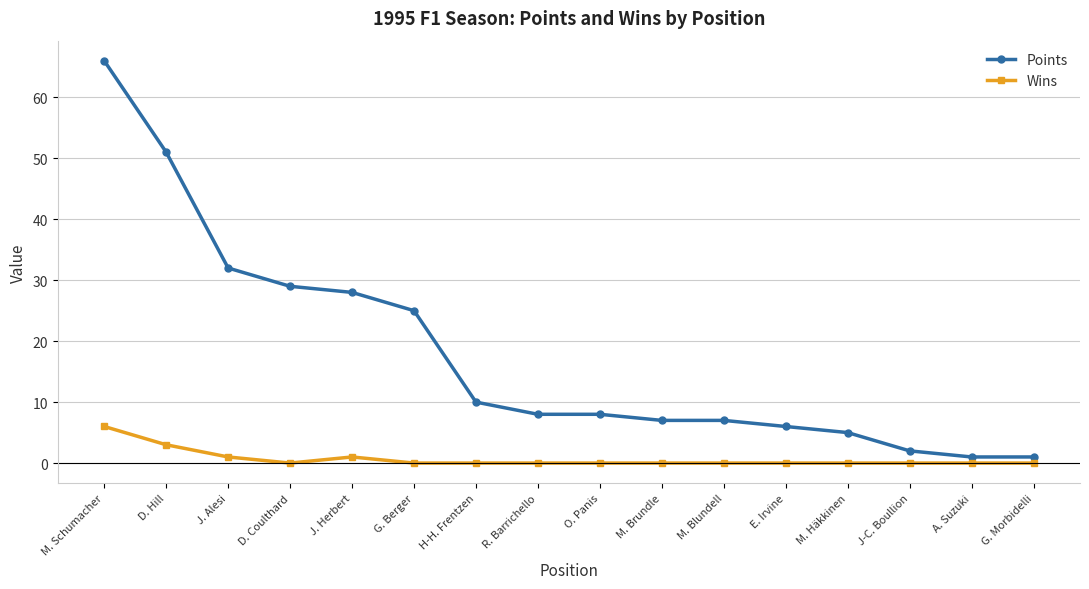

True or false: Wins has a value of -4 at D. Coulthard.

False